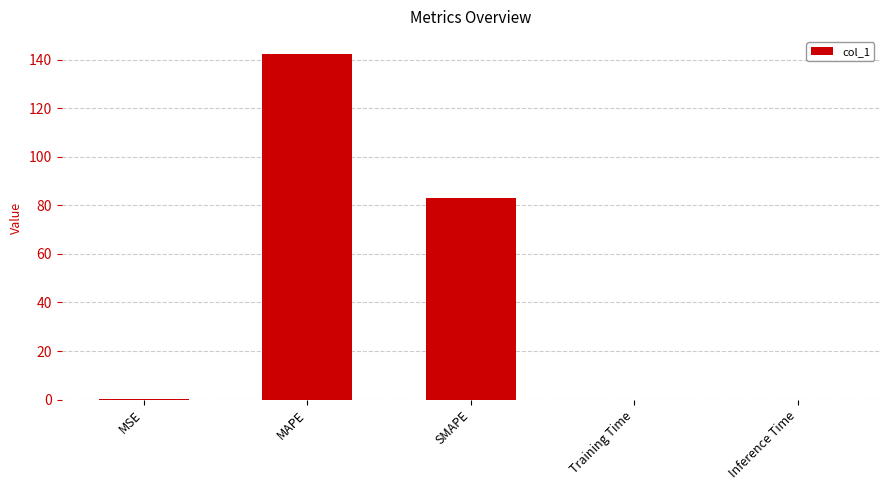

What is the maximum value shown in the chart?

142.3